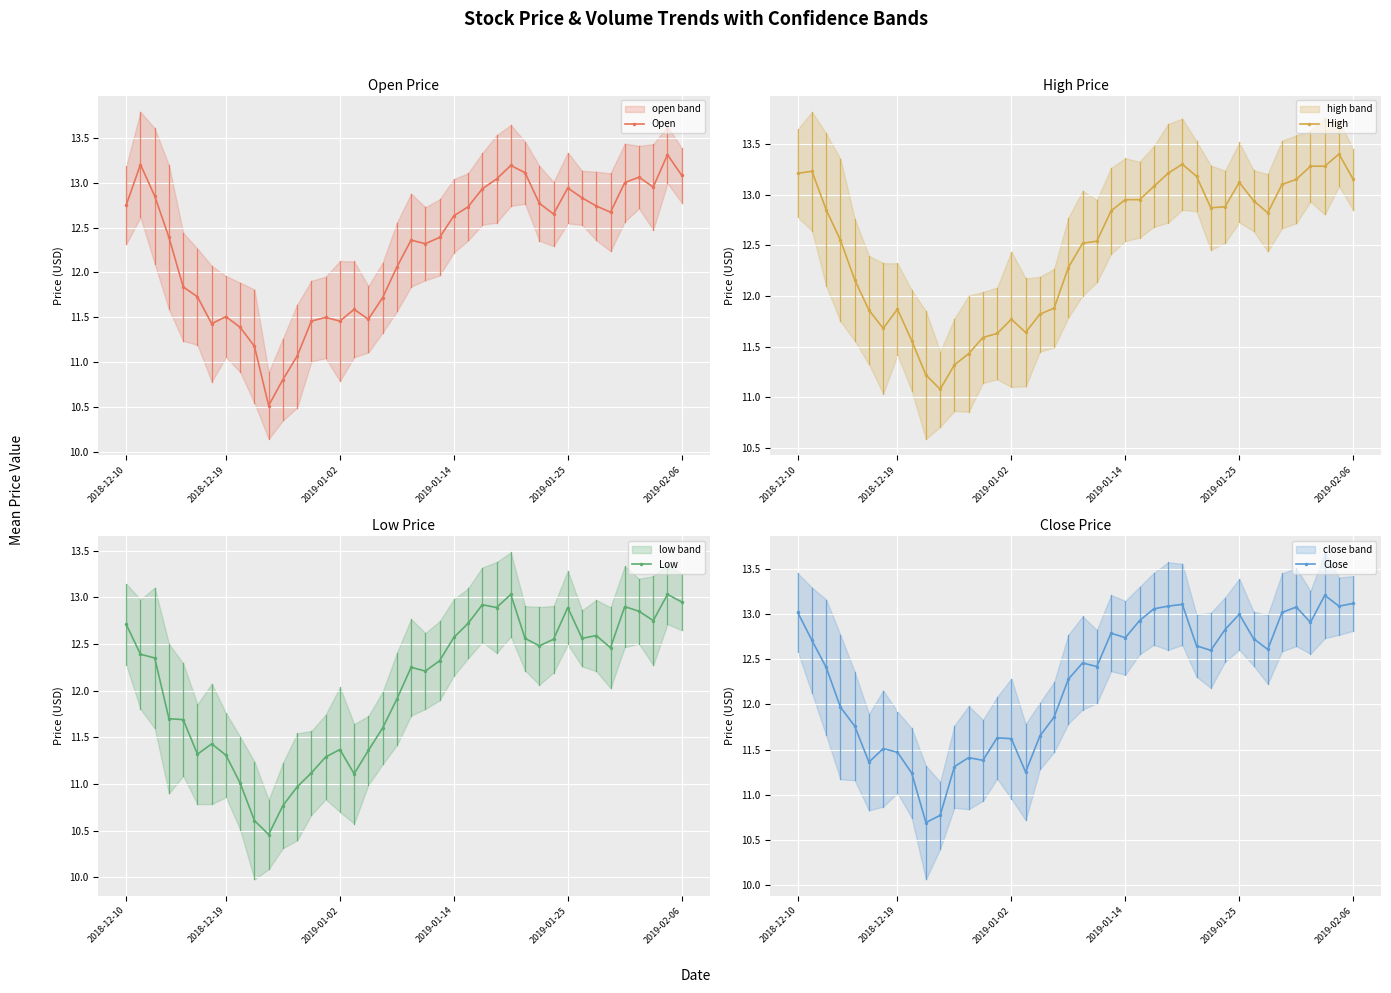

True or false: Open has more than 0 interior local peaks.

True